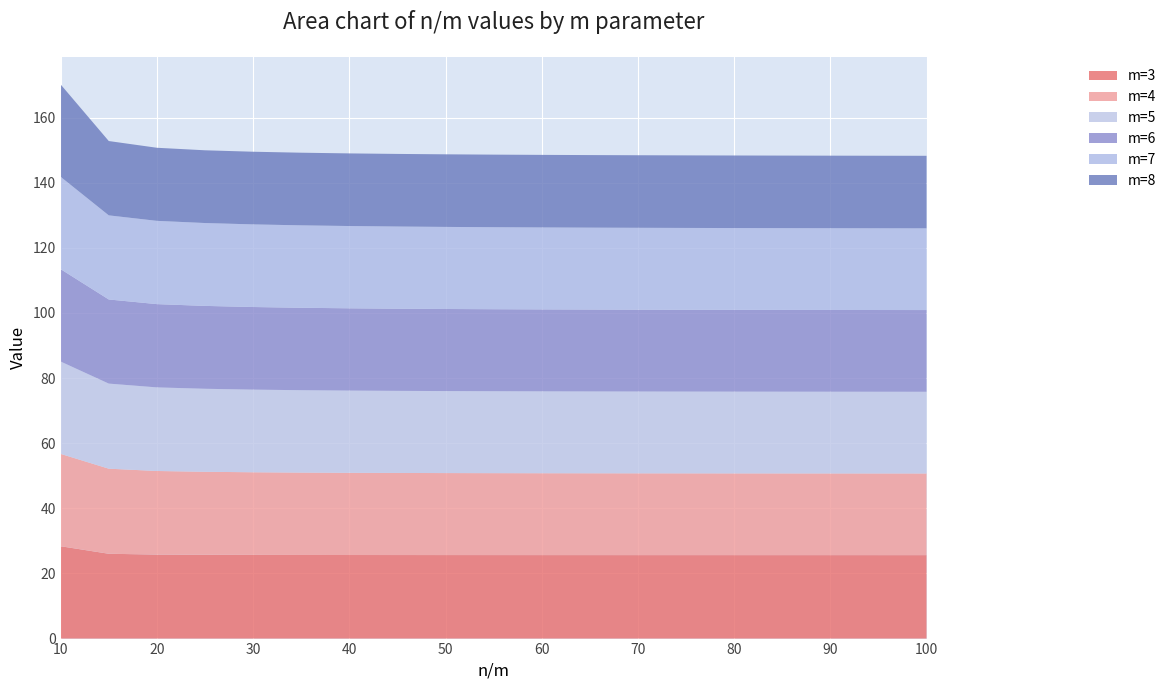

Reading left to right, list all the values displayed in this chart.

m=3: 28.4	26.0	25.8	25.7	25.7	25.7	25.7	25.7	25.6	25.6	25.6	25.6	25.6	25.6	25.6	25.6	25.6	25.6	25.6
m=4: 28.4	26.1	25.7	25.5	25.4	25.3	25.2	25.2	25.2	25.2	25.1	25.1	25.1	25.1	25.1	25.1	25.1	25.1	25.1
m=5: 28.4	26.1	25.7	25.5	25.4	25.3	25.2	25.2	25.2	25.2	25.1	25.1	25.1	25.1	25.1	25.1	25.1	25.1	25.1
m=6: 28.4	25.8	25.6	25.4	25.4	25.3	25.3	25.2	25.2	25.2	25.2	25.1	25.1	25.1	25.1	25.1	25.1	25.1	25.1
m=7: 28.4	25.8	25.6	25.4	25.4	25.3	25.3	25.2	25.2	25.2	25.2	25.1	25.1	25.1	25.1	25.1	25.1	25.1	25.1
m=8: 28.4	22.8	22.4	22.3	22.3	22.3	22.3	22.3	22.3	22.3	22.3	22.3	22.3	22.3	22.3	22.3	22.3	22.3	22.3